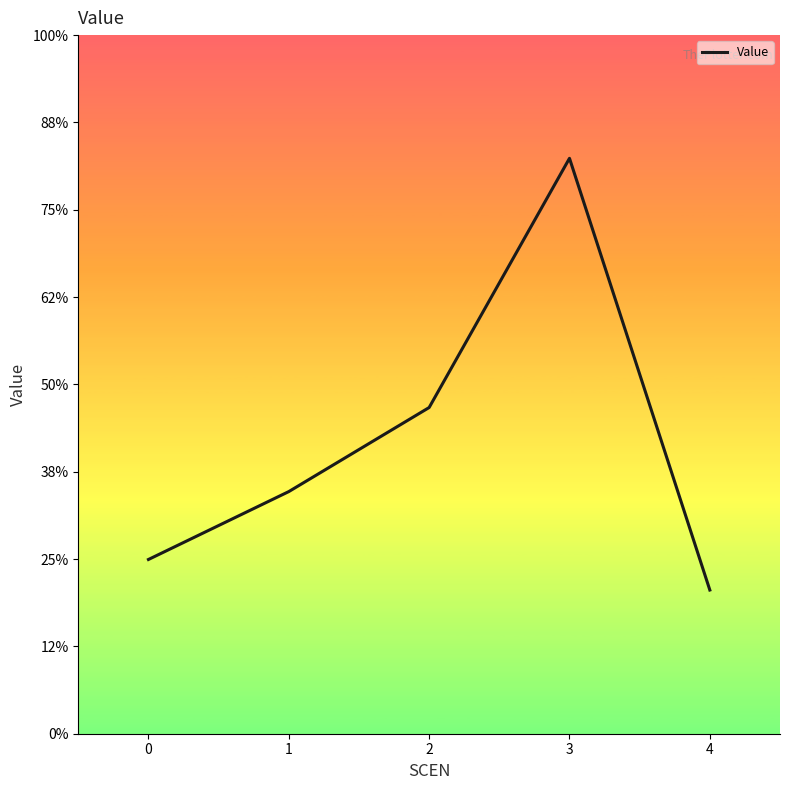

Rank the categories by value from highest to lowest.

3, 2, 1, 0, 4